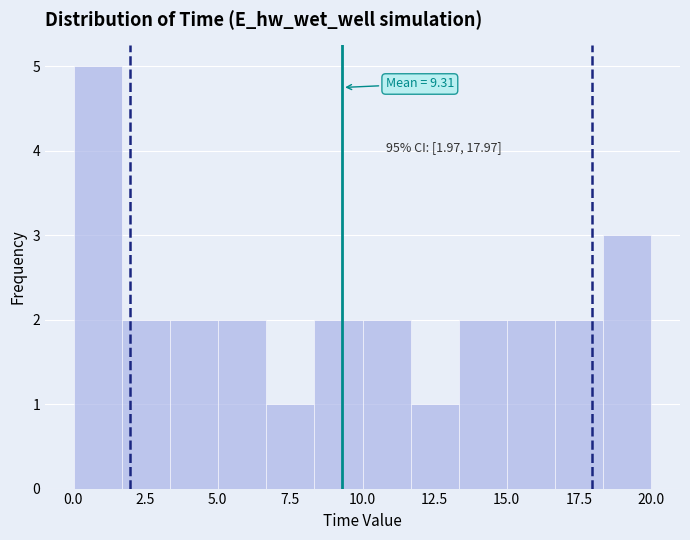

Read against the x-axis, roughly where is the centre of the tallest bar?

1.0